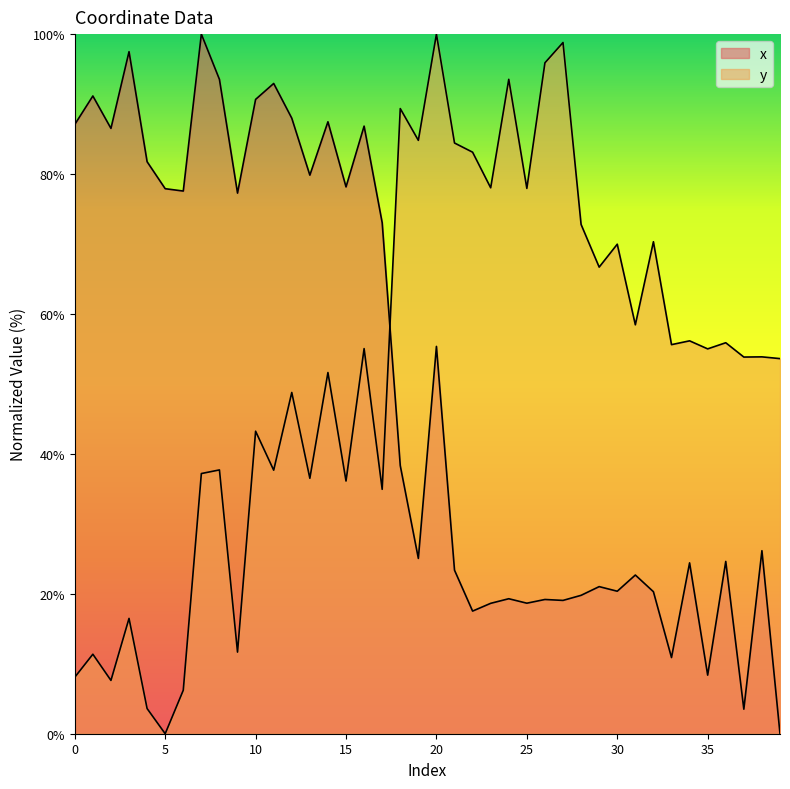

Which series has the largest range (max minus min)?

x